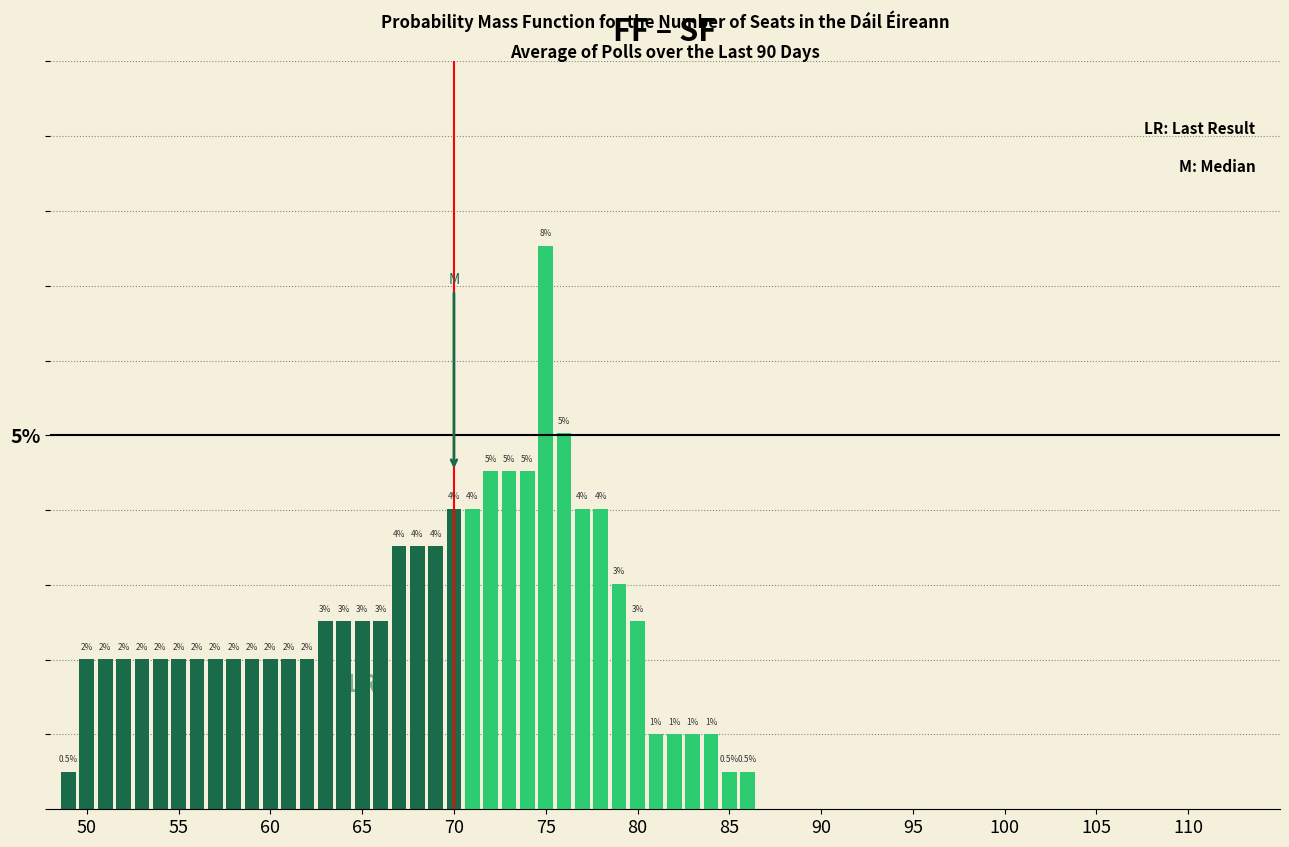

Around what value on the x-axis is the tallest bar? Give the approximate position of its centre, as read against the axis.

75.0